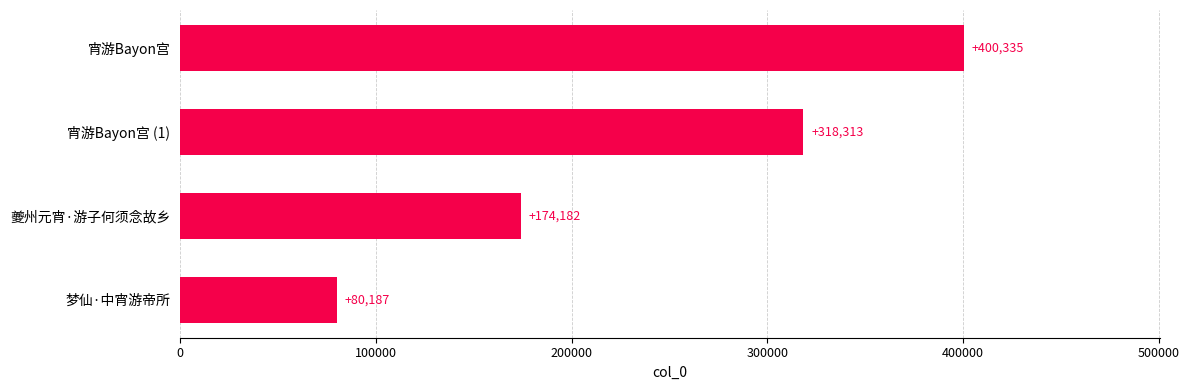

How many distinct data groups are displayed?

1